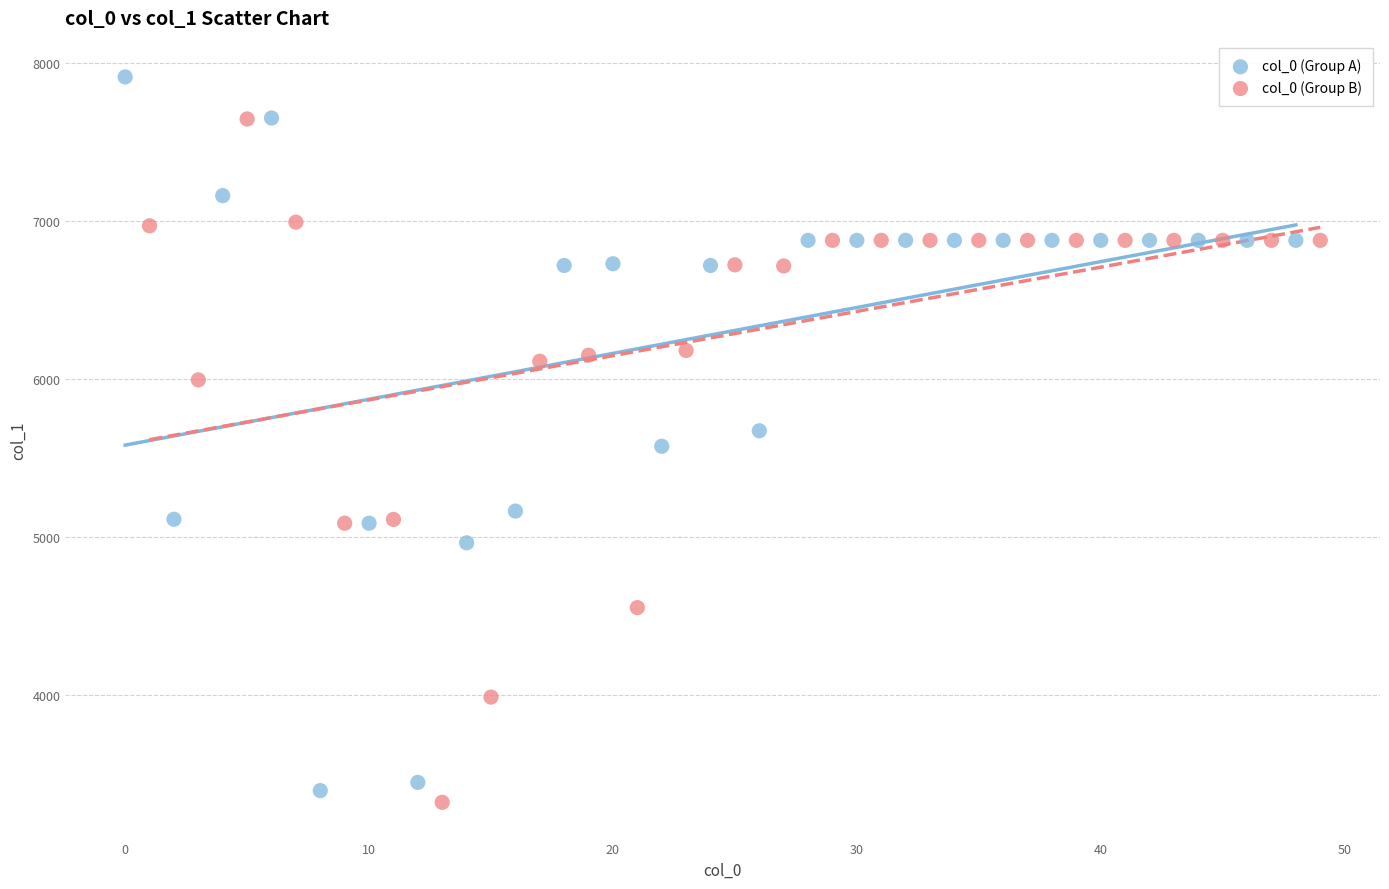

Which series has the largest Y range (max minus min)?

col_0 (Group A)